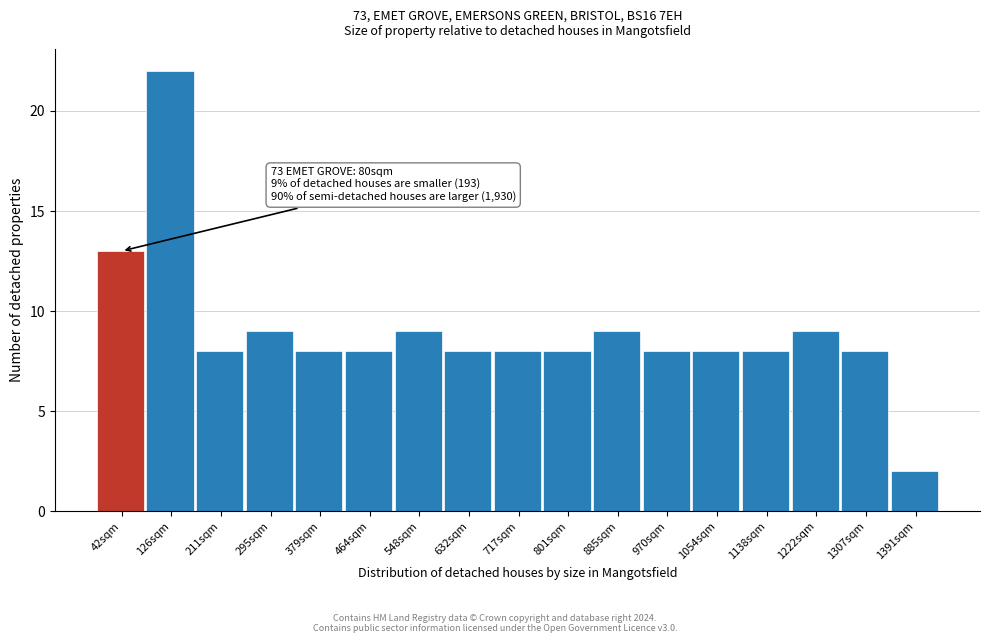

Over which range of the x-axis is the bar tallest?

80 to 170